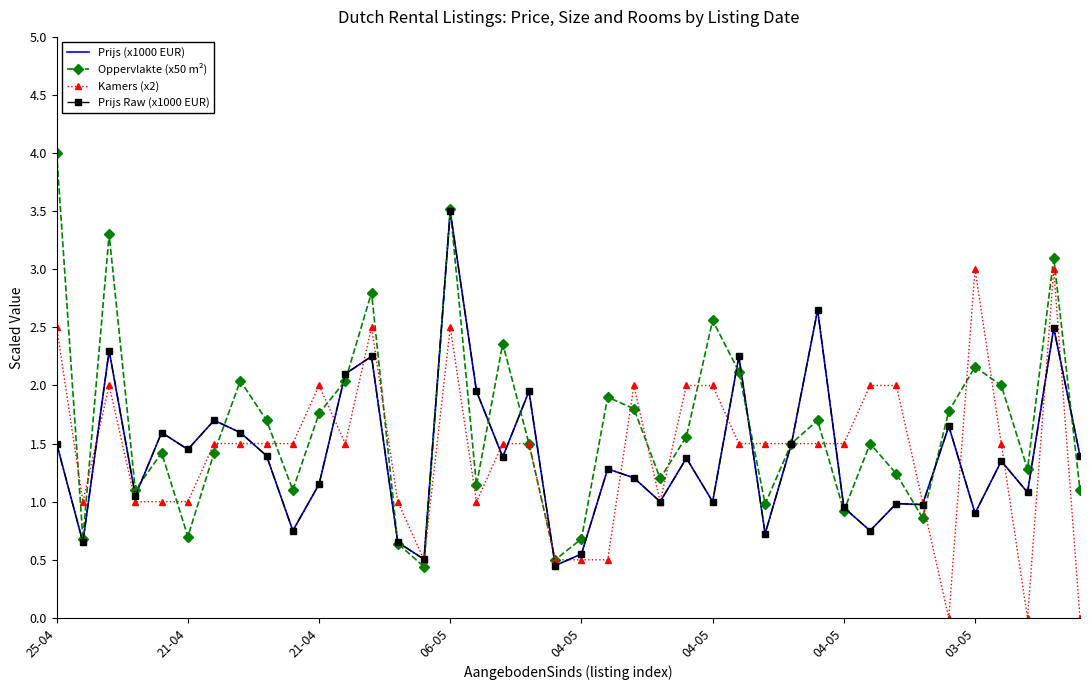

Does the chart have visible grid lines?

No